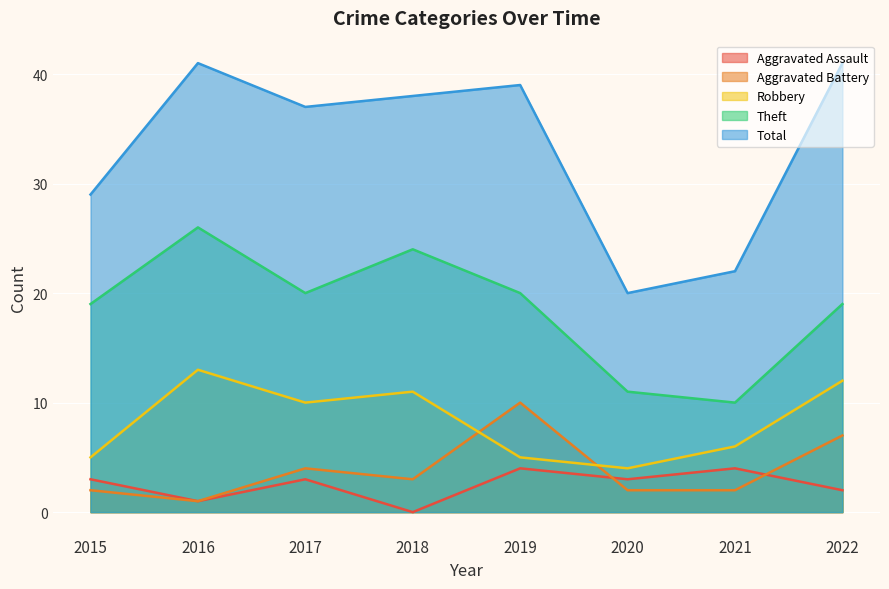

What is the maximum value for Theft?

26